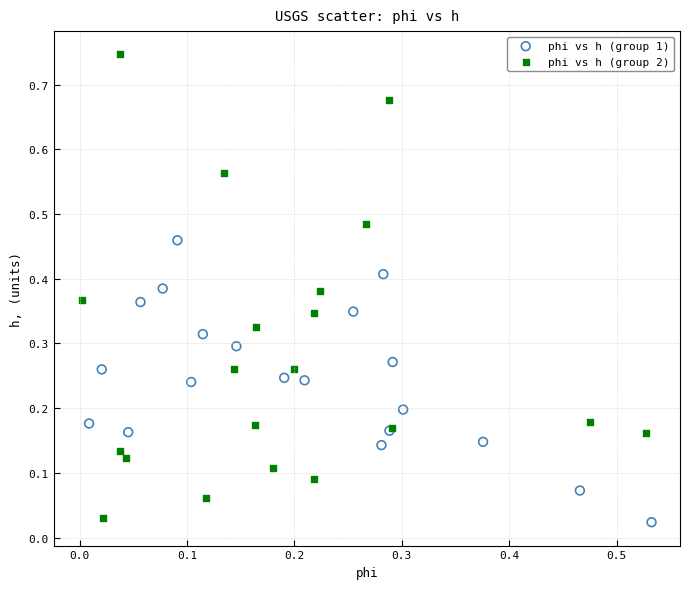

Which series reaches the maximum Y coordinate?

phi vs h (group 2)